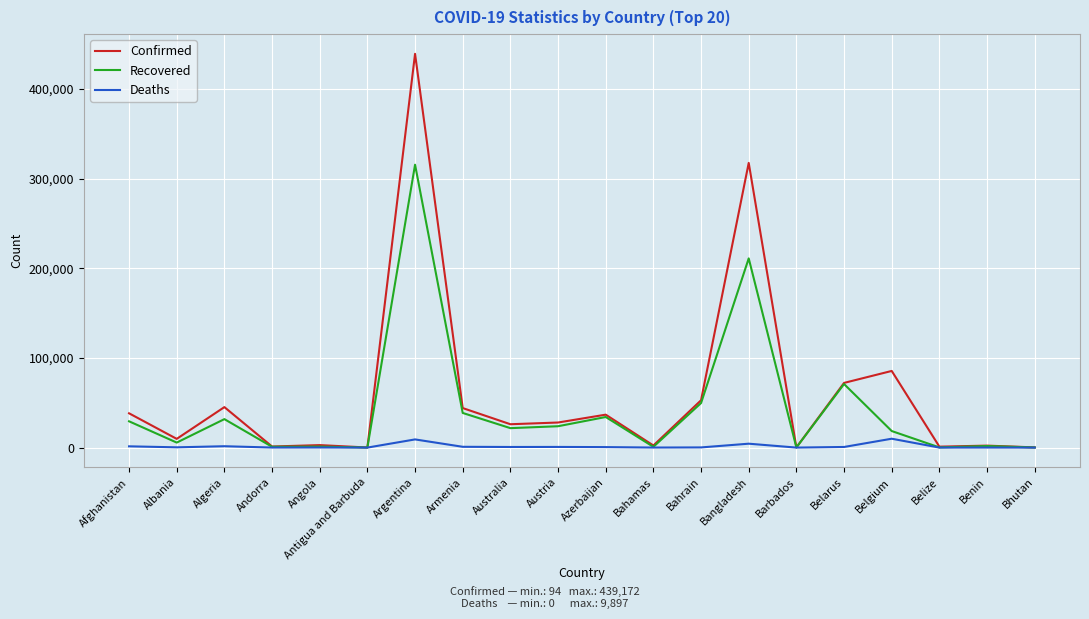

Which series has the largest total across all categories?

Confirmed